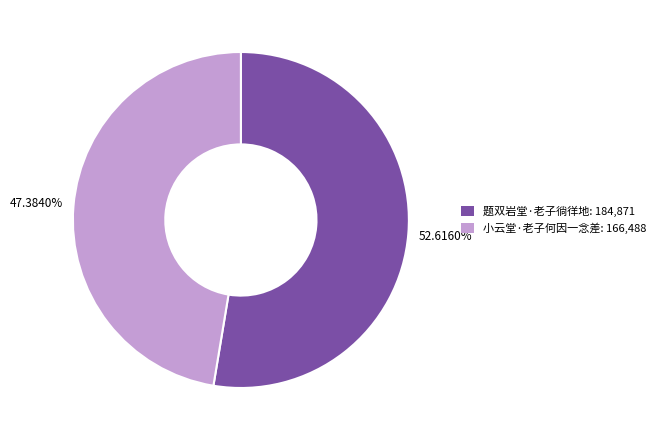

What is the total percentage of 小云堂·老子何因一念差 and 题双岩堂·老子徜徉地?

100.0%